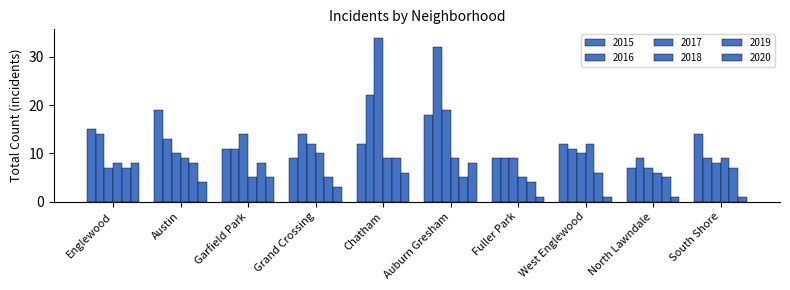

At which category is the sum across all series the highest?

Chatham